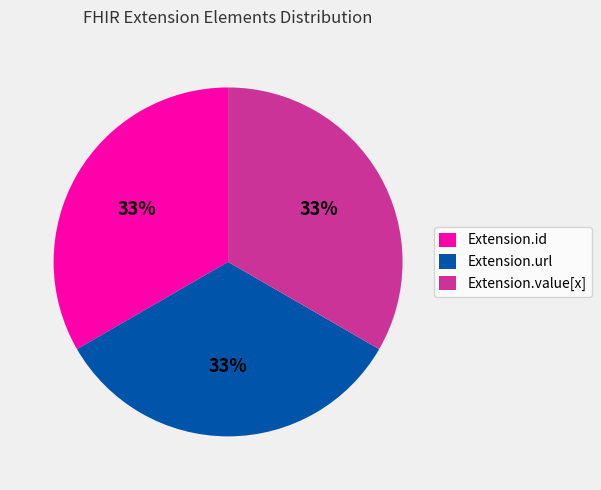

Does Extension.value[x] represent more than half of the total?

No